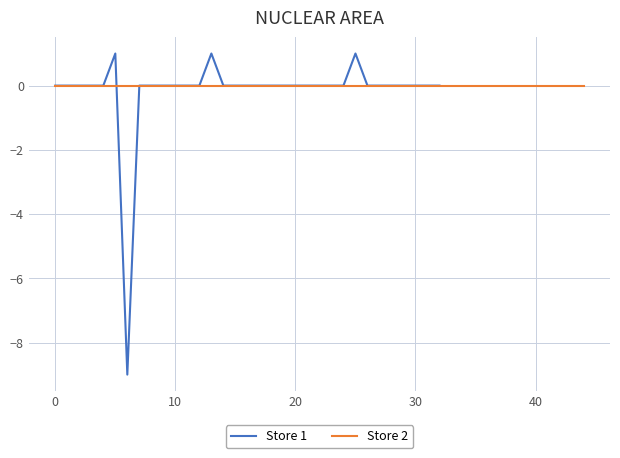

Is it true that the value at 30 is 0?

True